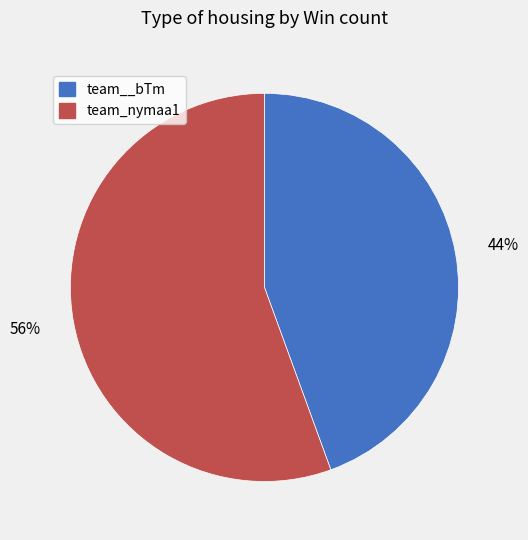

Is the sum of team__bTm and team_nymaa1 greater than half?

Yes